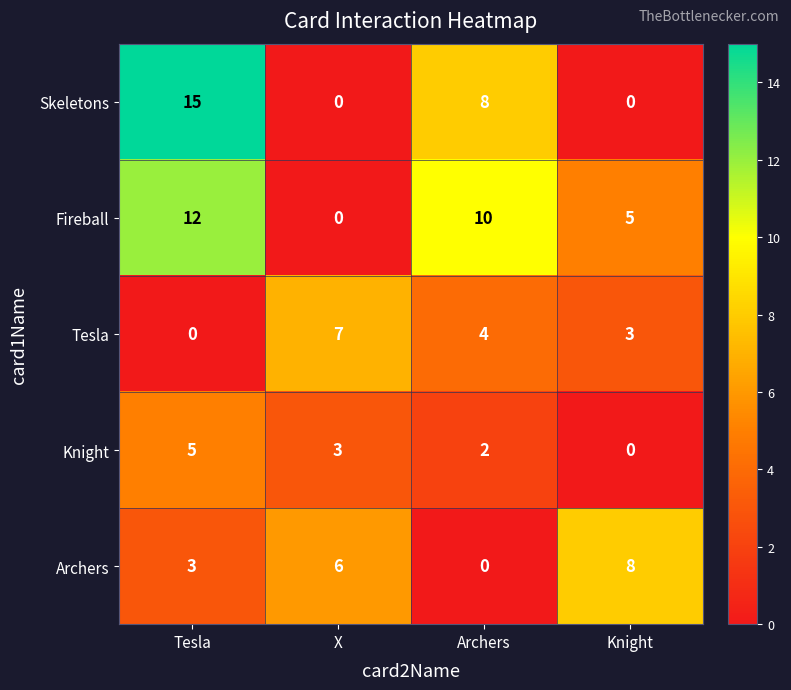

True or false: Skeletons has a value of 8 at Archers.

True